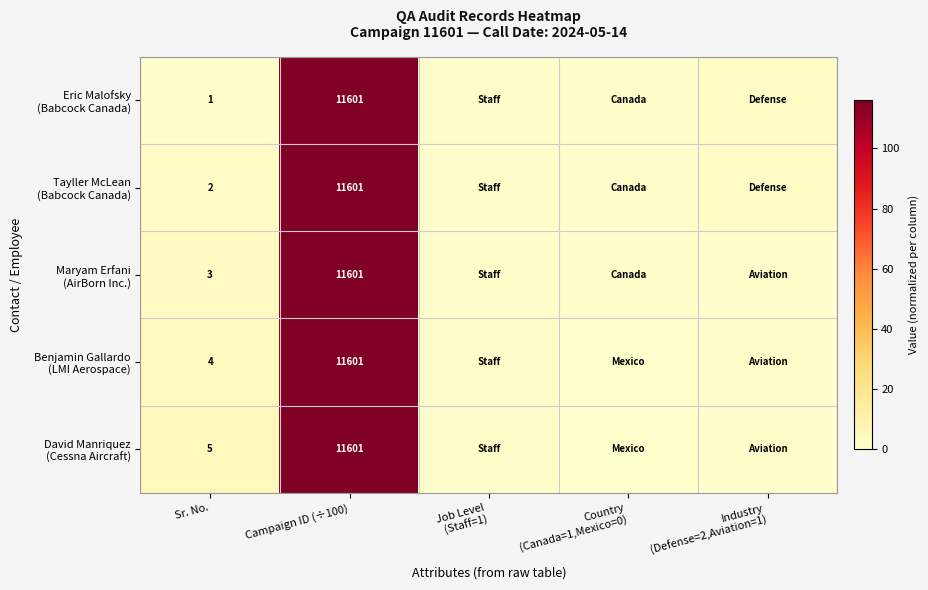

Which series has the largest total across all categories?

David Manriquez (Cessna Aircraft)